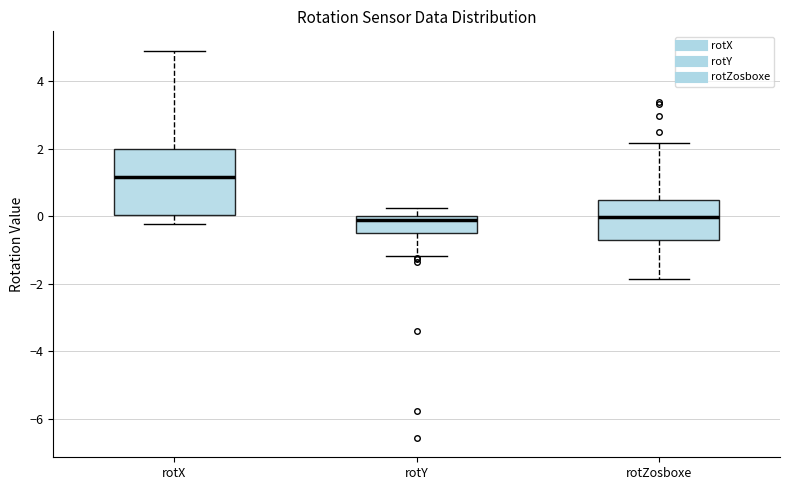

Which box has the highest median line?

rotX